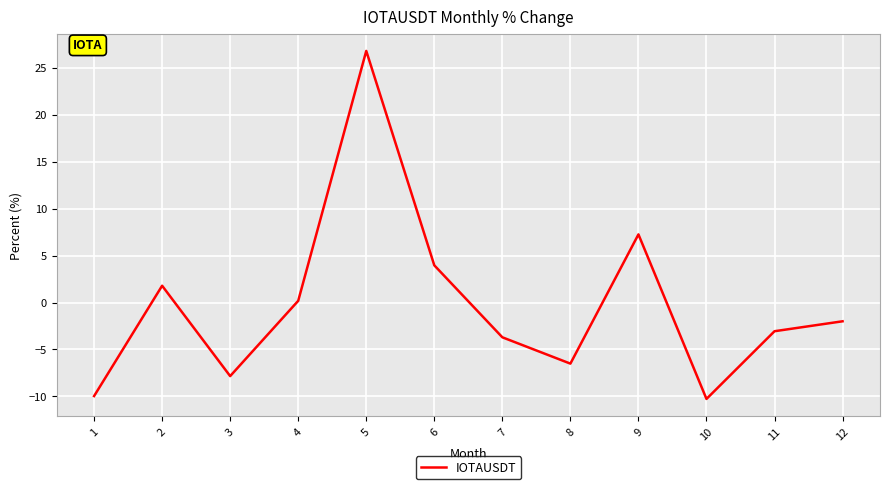

Reading left to right, list all the values displayed in this chart.

-10.0	1.8	-7.8	0.2	26.8	4.0	-3.7	-6.5	7.3	-10.3	-3.1	-2.0